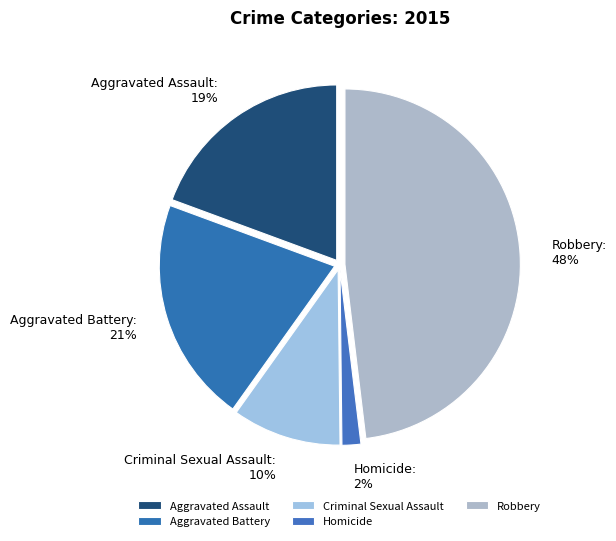

To the nearest percent, what is the difference between the Aggravated Assault and Criminal Sexual Assault slice percentages?

9%